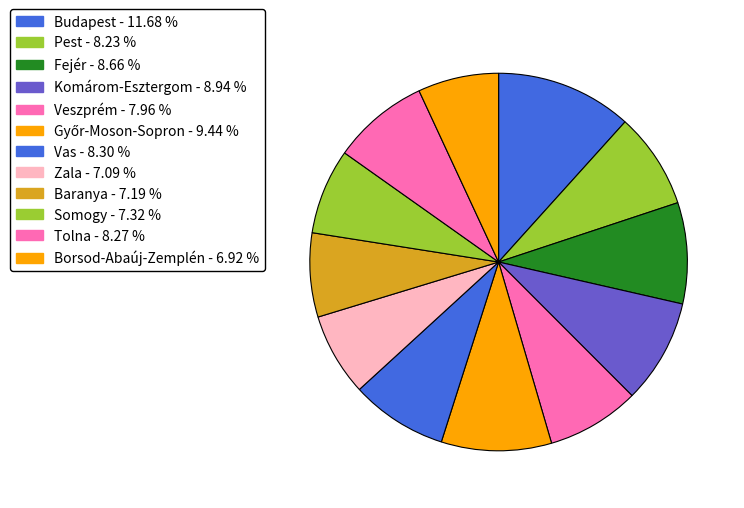

Approximately how many times larger is the value at Baranya compared to Pest?

0.9